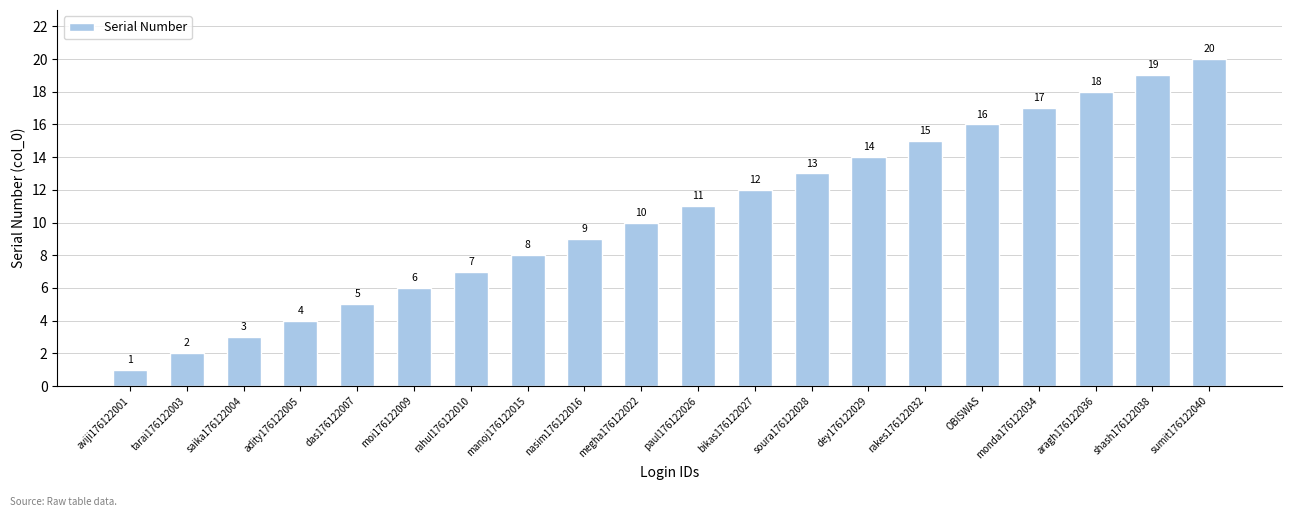

Does the chart contain any negative values?

No